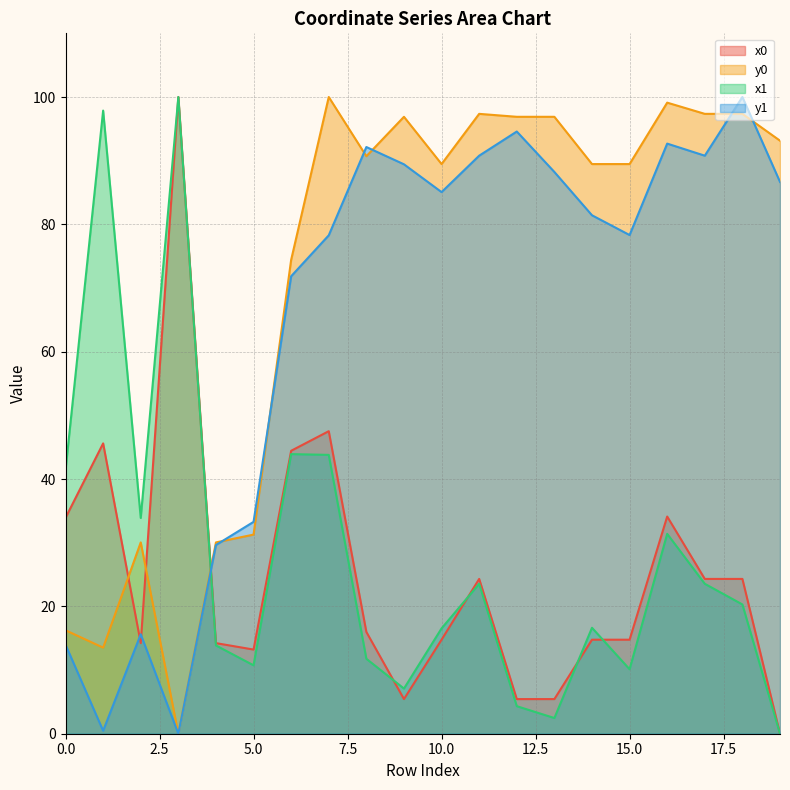

How many values in x1 are above zero?

19